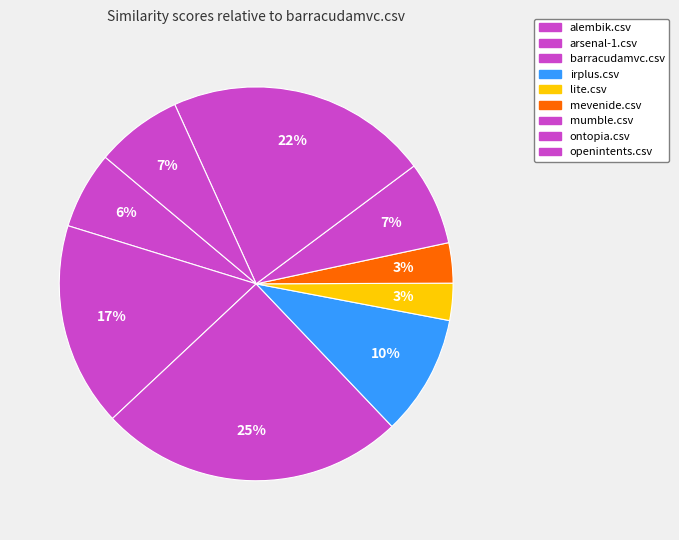

Which has a higher value, barracudamvc.csv or alembik.csv?

barracudamvc.csv